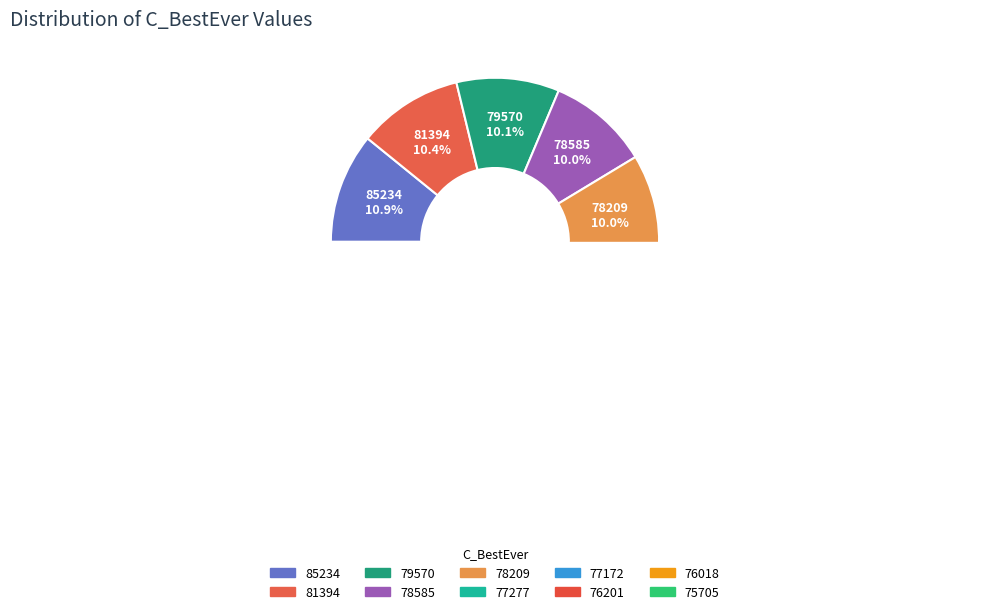

What is the largest slice in the pie chart?

85234